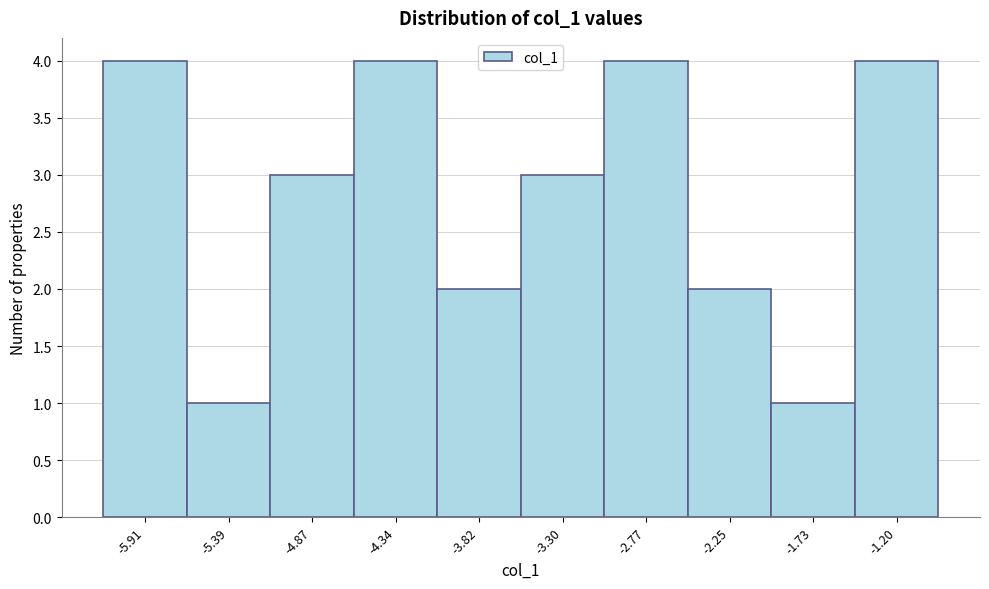

Reading left to right, list every bar in this chart as the range it spans on the x-axis followed by its height. Neither the bar edges nor the heights are printed on the chart, so give them approximately, as read against the axes.

-6.2 to -5.7: 4
-5.7 to -5.1: 1
-5.1 to -4.6: 3
-4.6 to -4.1: 4
-4.1 to -3.6: 2
-3.6 to -3.0: 3
-3.0 to -2.5: 4
-2.5 to -2.0: 2
-2.0 to -1.5: 1
-1.5 to -0.9: 4